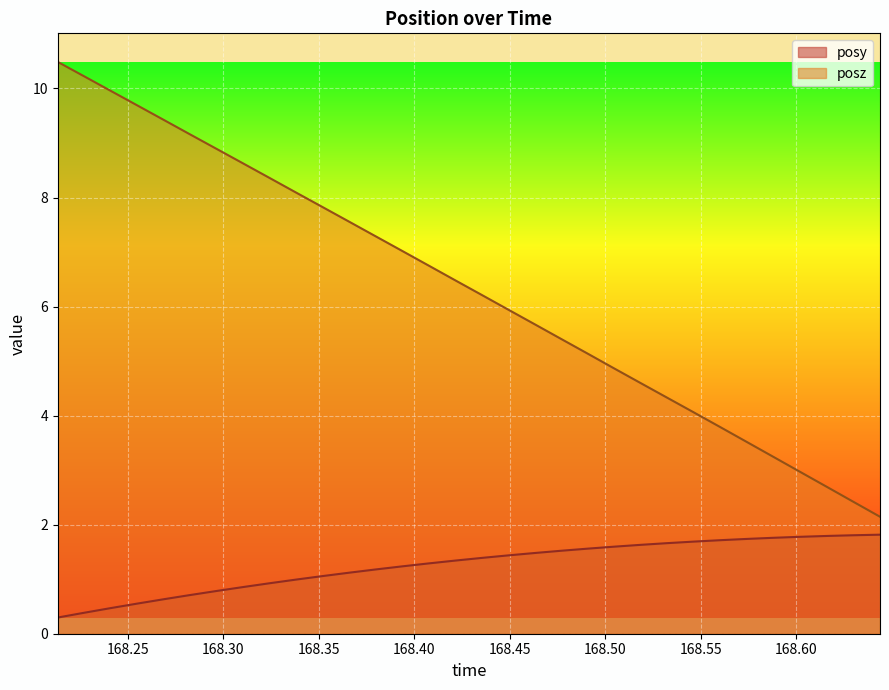

What are all the series names shown in the legend?

posy, posz